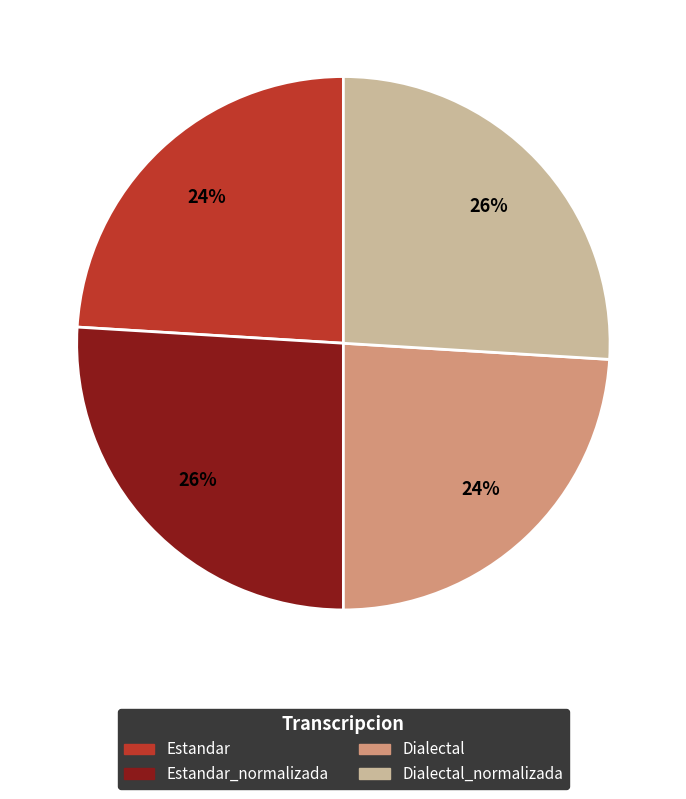

Count the number of slices in the pie.

4